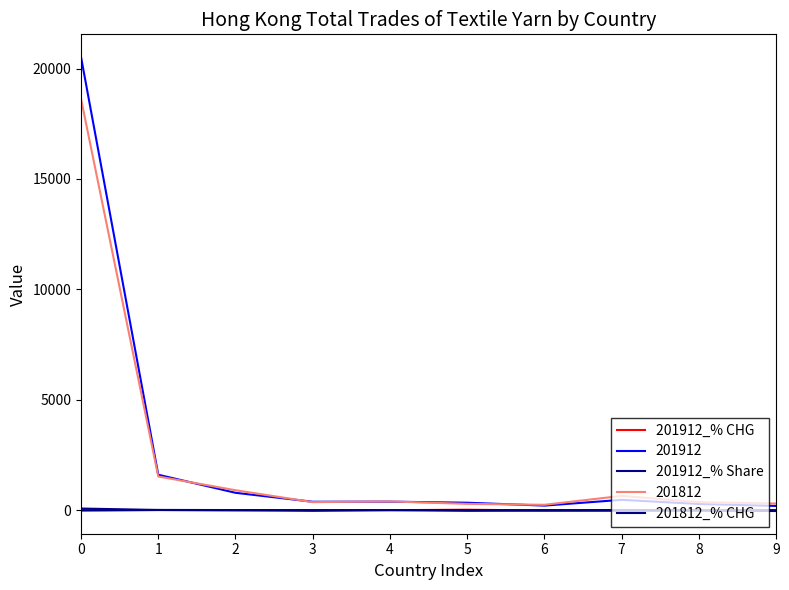

How many lines are shown in the chart?

5